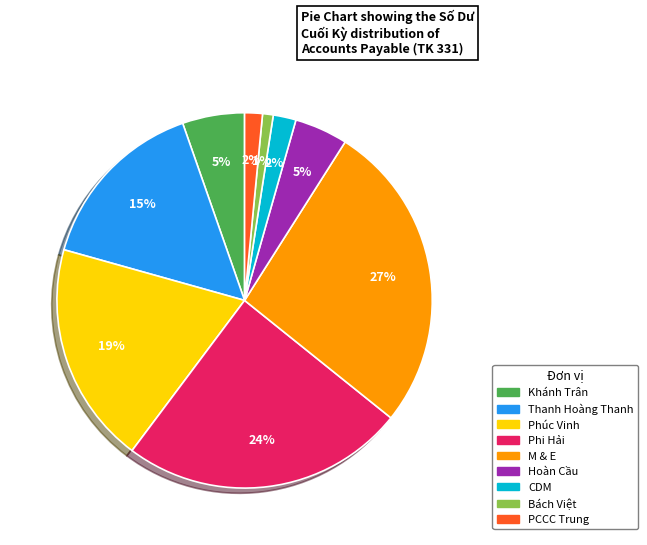

Does any single category account for the majority?

No